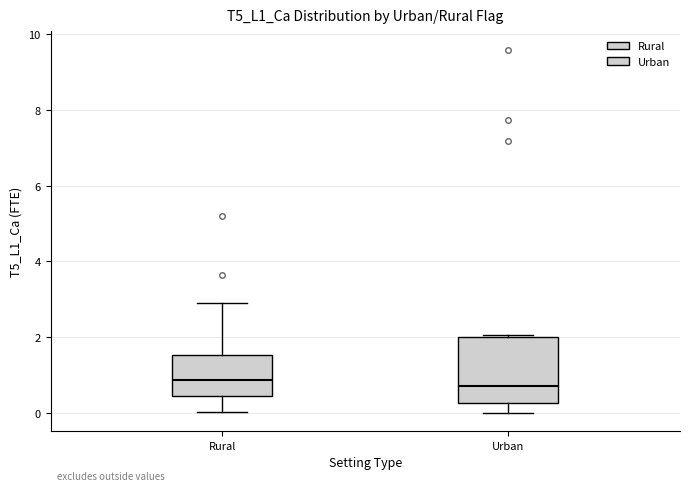

Reading left to right, read every box against the y-axis: the position of its median line, the range the box covers, and the ends of its whiskers. The values are not printed on the chart, so give them approximately, as read against the axis.

Rural: median 0.8, box 0.4 to 1.6, whiskers 0.0 to 3.0
Urban: median 0.8, box 0.2 to 2.0, whiskers 0.0 to 2.0